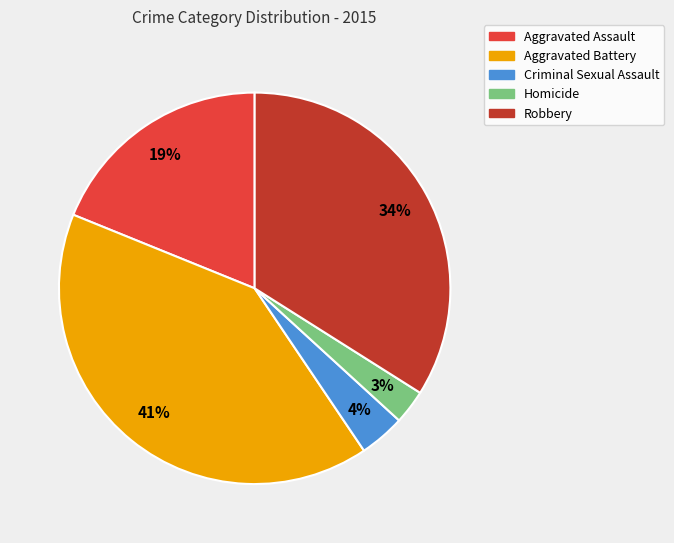

Is Aggravated Assault the majority of the pie?

No